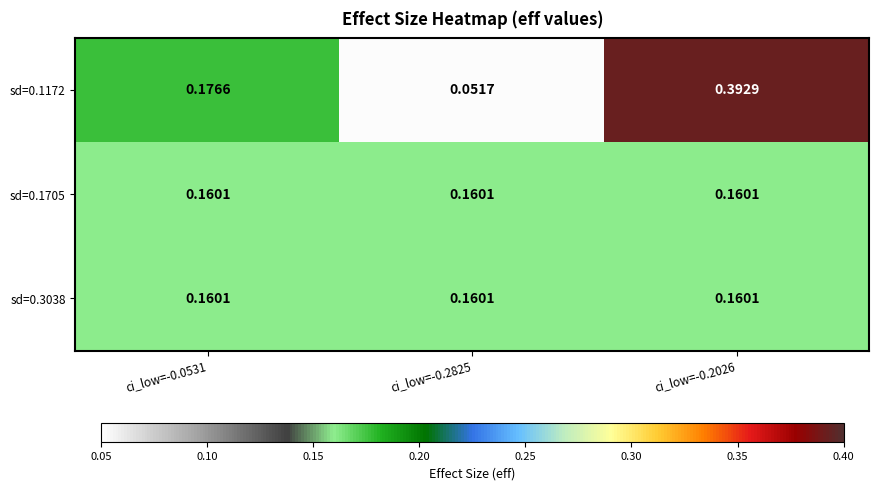

What is the total value across all series at ci_low=-0.0531?

0.5